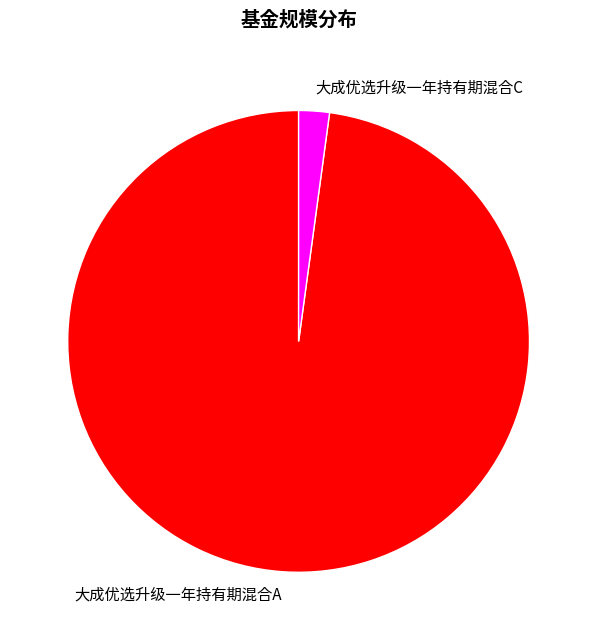

How many slices are in this pie chart?

2